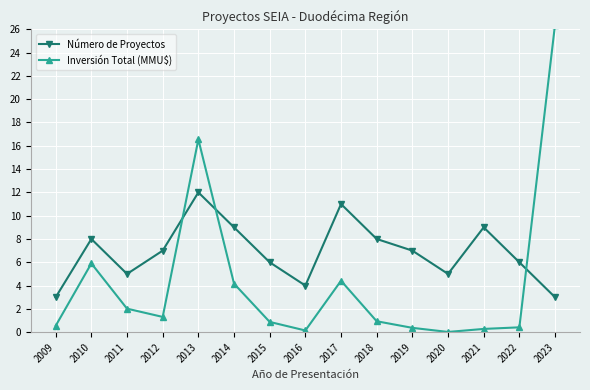

At which label does Inversión Total (MMU$) reach its minimum?

2020